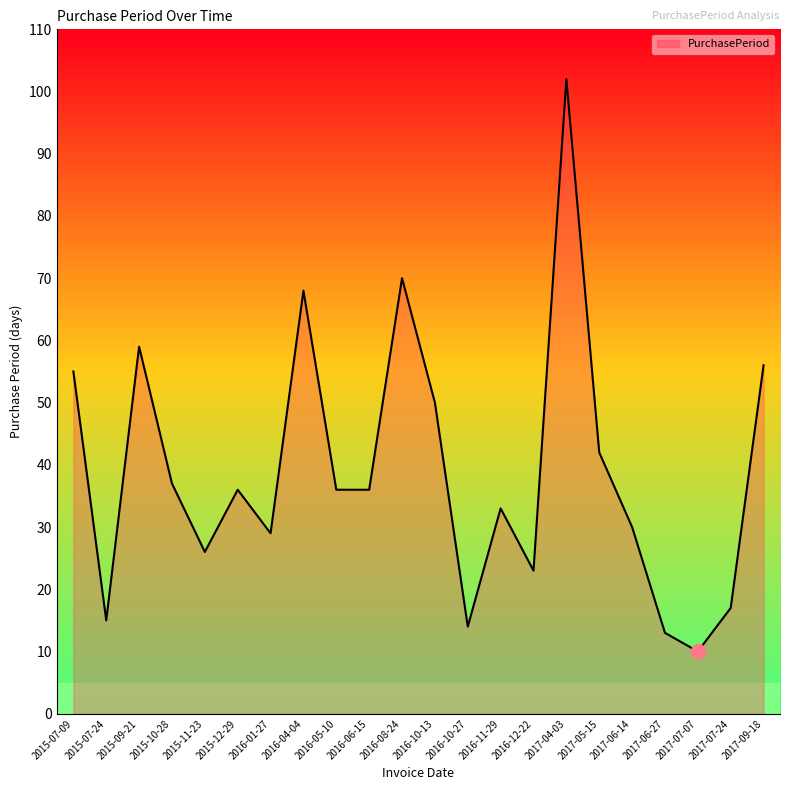

What is the change in value from 2016-11-29 to 2017-06-27?

-20